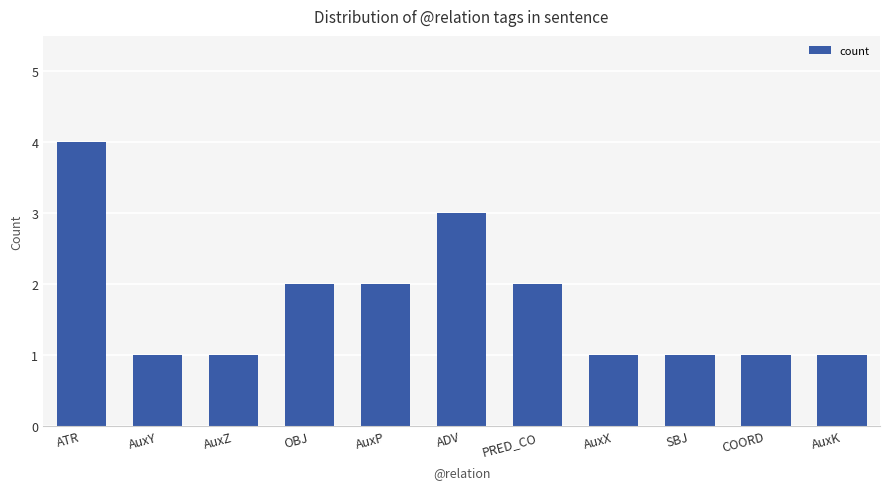

Reading left to right, list all the values displayed in this chart.

ATR=4	AuxY=1	AuxZ=1	OBJ=2	AuxP=2	ADV=3	PRED_CO=2	AuxX=1	SBJ=1	COORD=1	AuxK=1